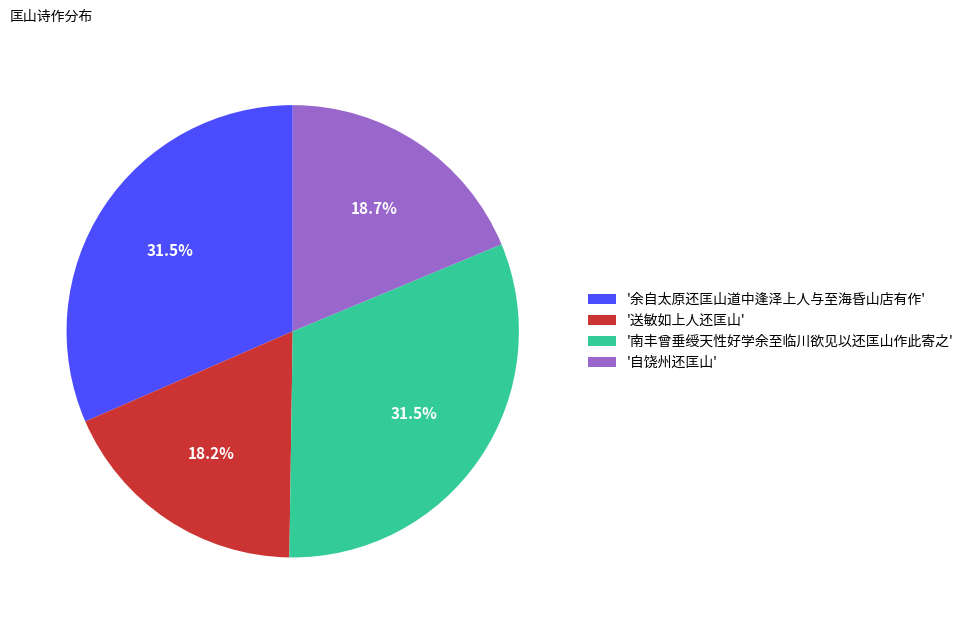

What percentage is NOT represented by '余自太原还匡山道中逢泽上人与至海昏山店有作'?

68.5%